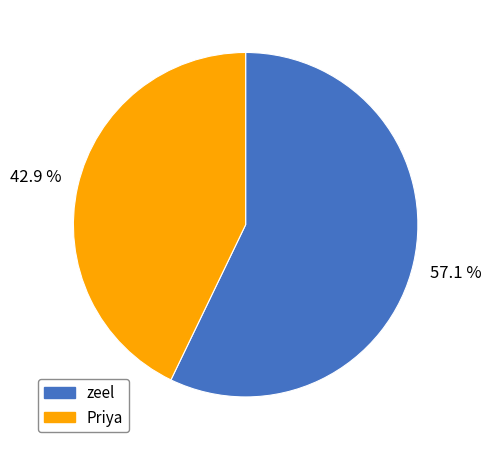

To the nearest percent, what is the average slice percentage?

50%